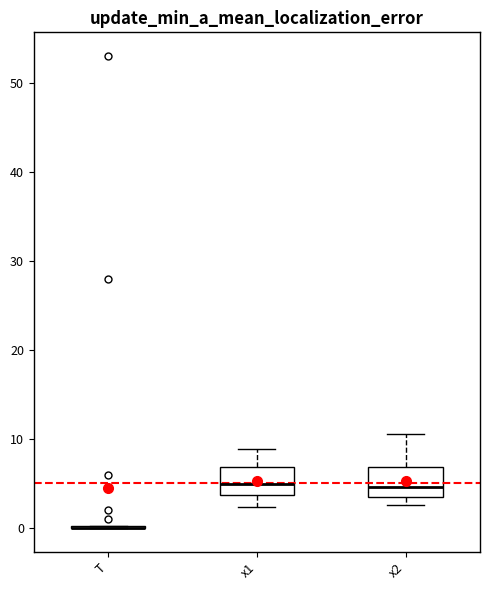

Where does the median line of the box for x2 sit on the y-axis? The values are not printed on the chart, so give them approximately, as read against the axis.

5